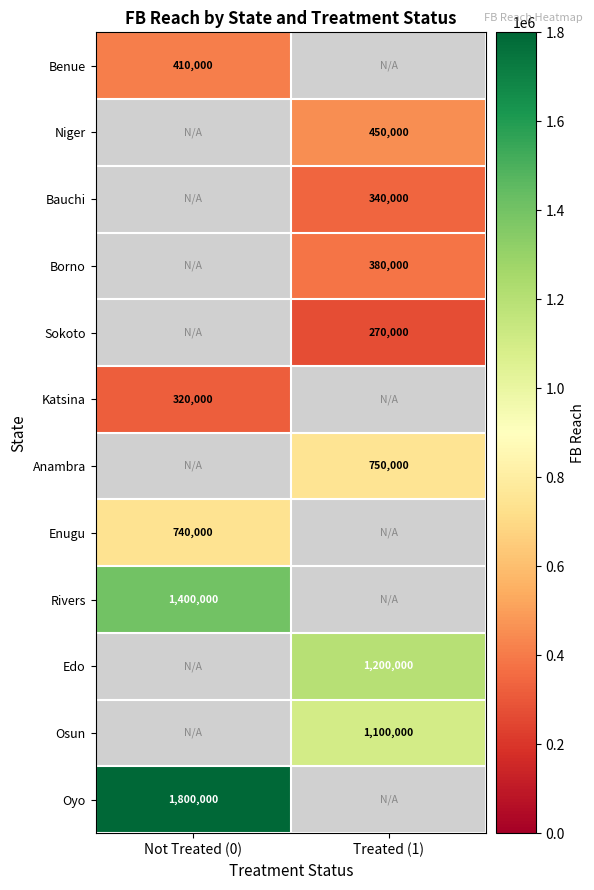

True or false: Edo has a value of 1200000 at Treated (1).

True